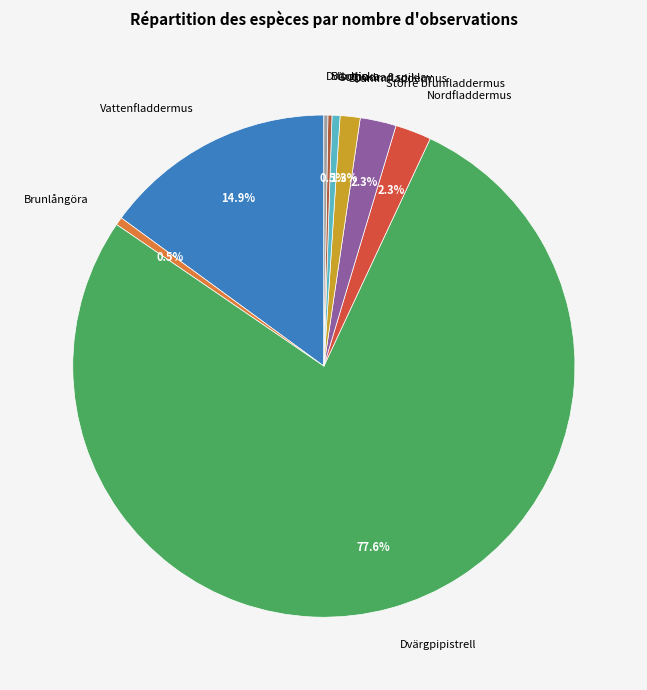

Is the sum of Större brunfladdermus and Dammfladdermus greater than half?

No